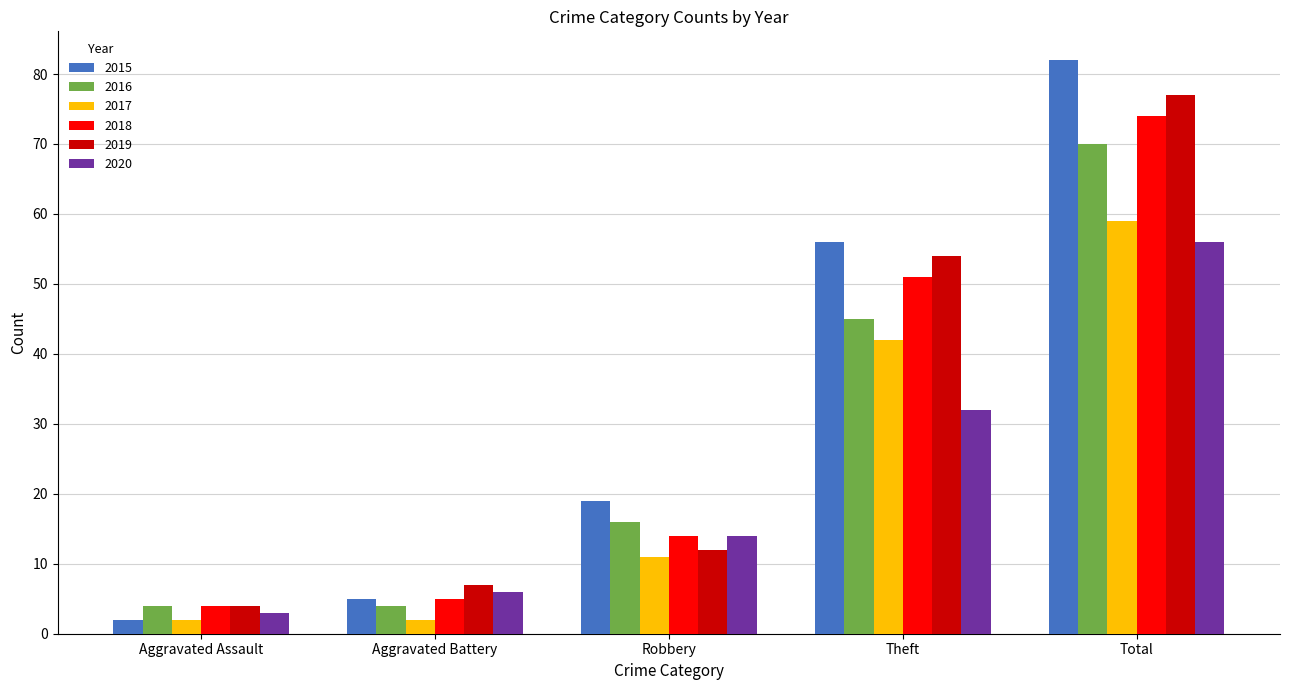

What is the label of the 4th bar from the right?

Aggravated Battery